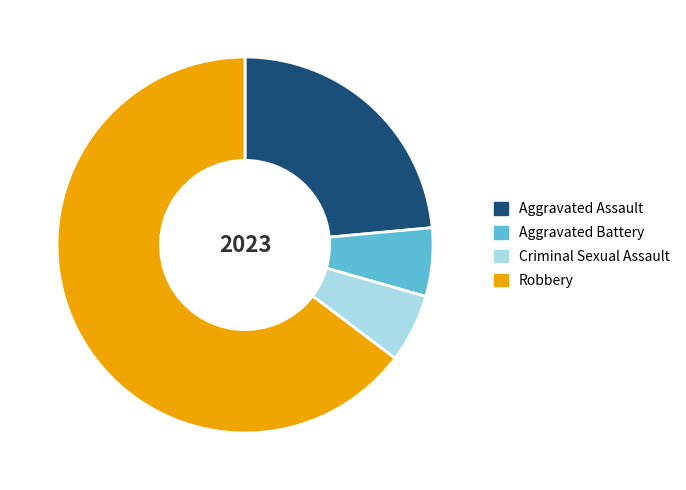

Which category accounts for the majority?

Robbery